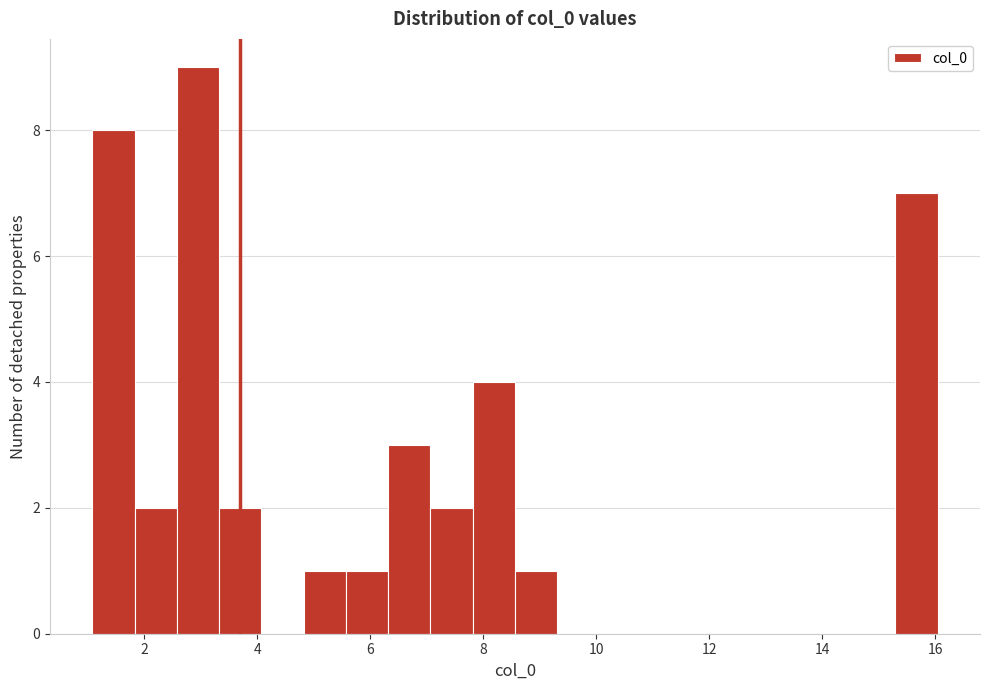

Around what value on the x-axis is the tallest bar? Give the approximate position of its centre, as read against the axis.

3.0